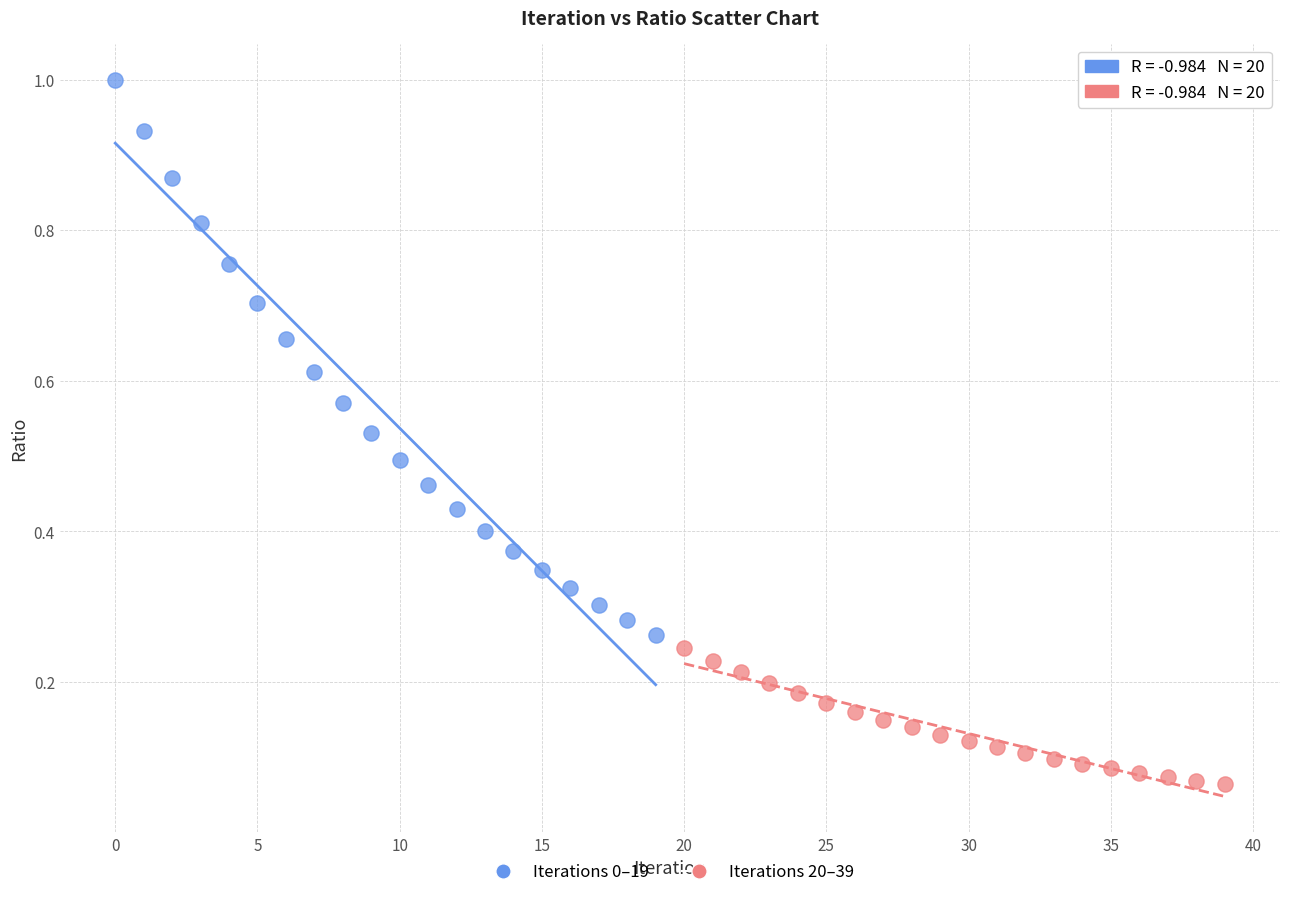

Which series contains the highest Y value?

Iterations 0–19